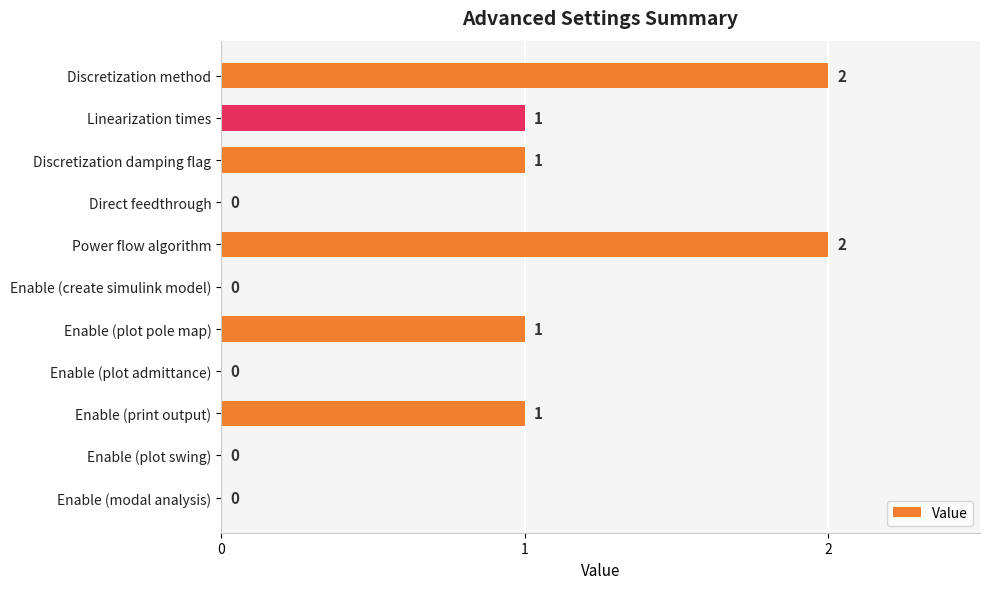

What is the ratio of the value at Linearization times to the value at Discretization method?

0.5